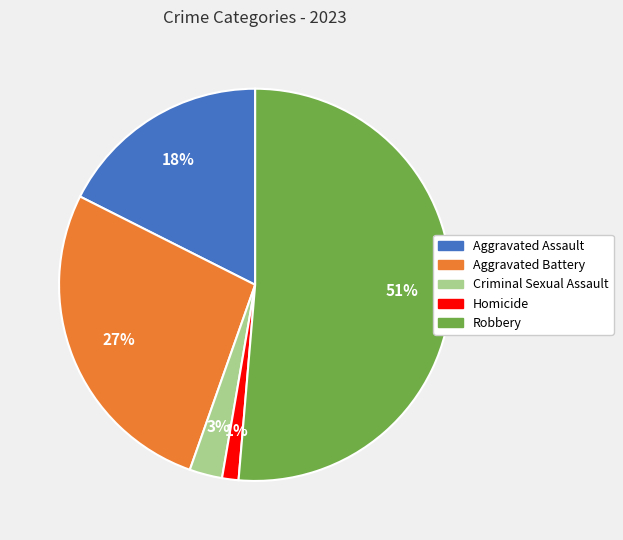

Is the sum of Criminal Sexual Assault and Robbery greater than half?

Yes